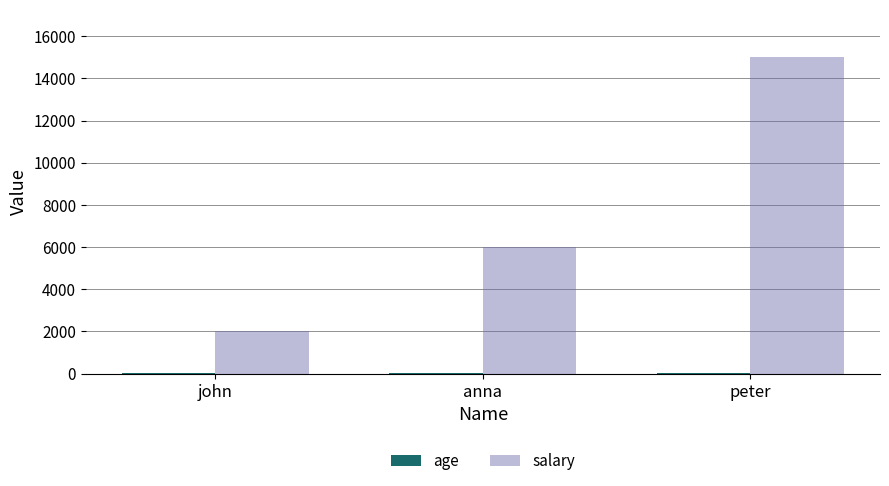

What value does the salary series have at peter, to the nearest 50?

15000